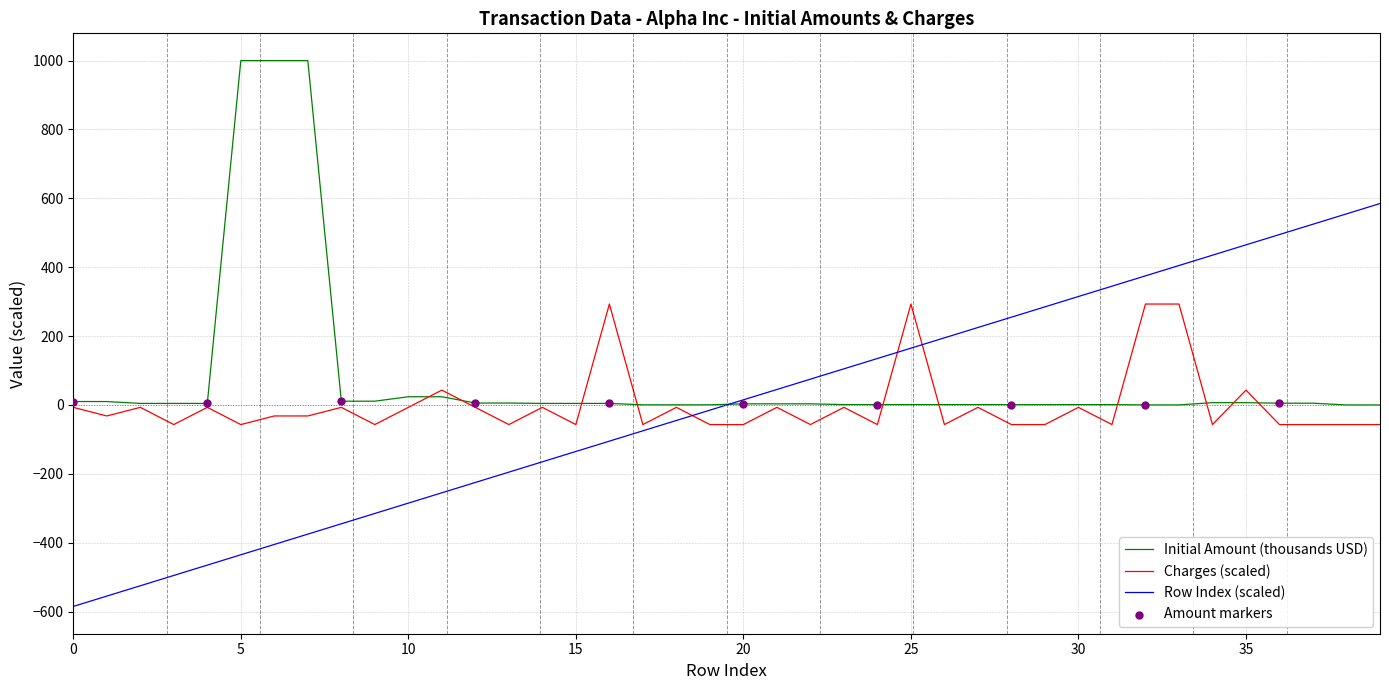

Which series has the largest total across all categories?

Initial Amount (thousands USD)